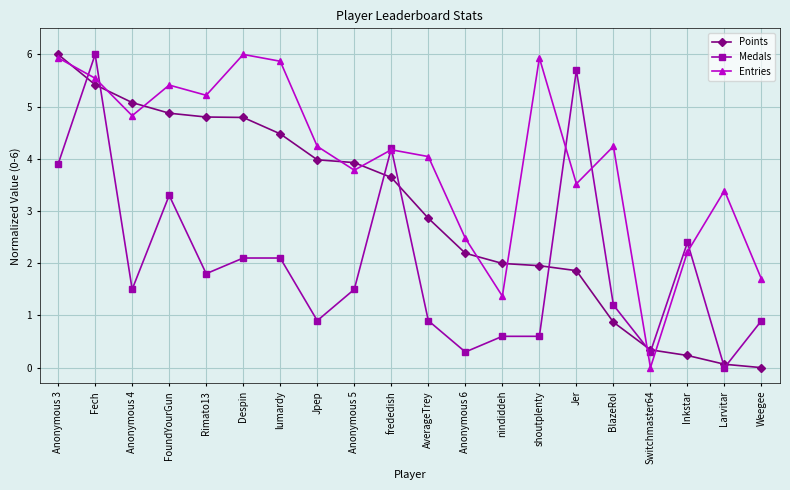

At which label does Entries reach its minimum?

Switchmaster64